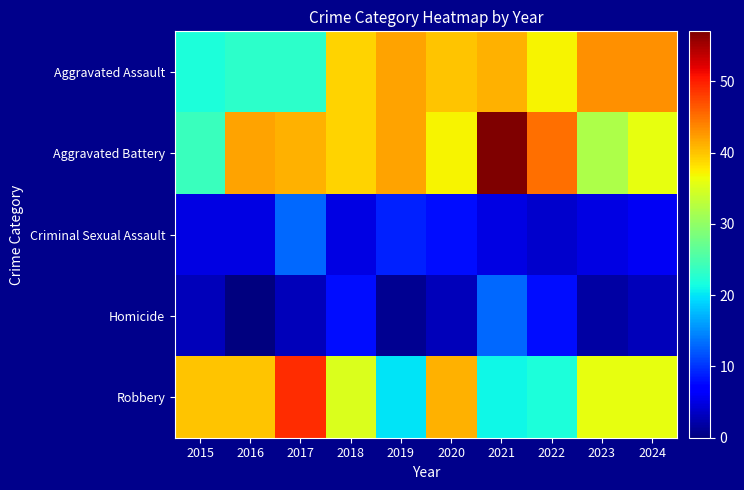

Which label corresponds to the smallest value in the chart?

2016